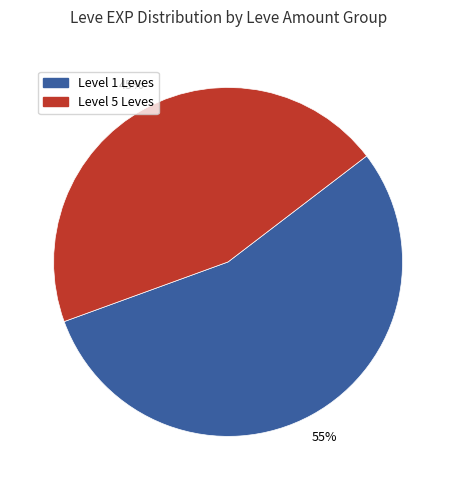

Is there any slice that represents more than half of the pie?

Yes